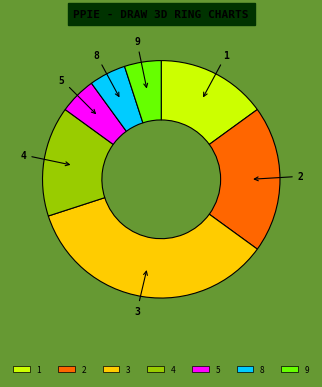

Does 2 account for over 50% of the chart?

No